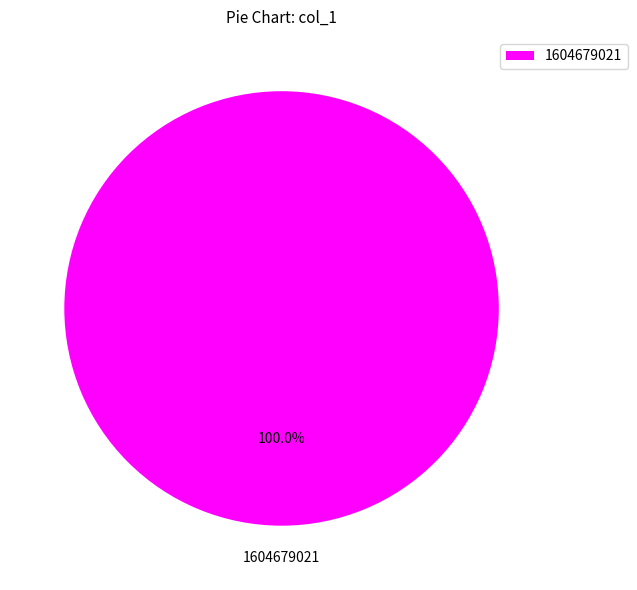

How many segments does this pie chart have?

1